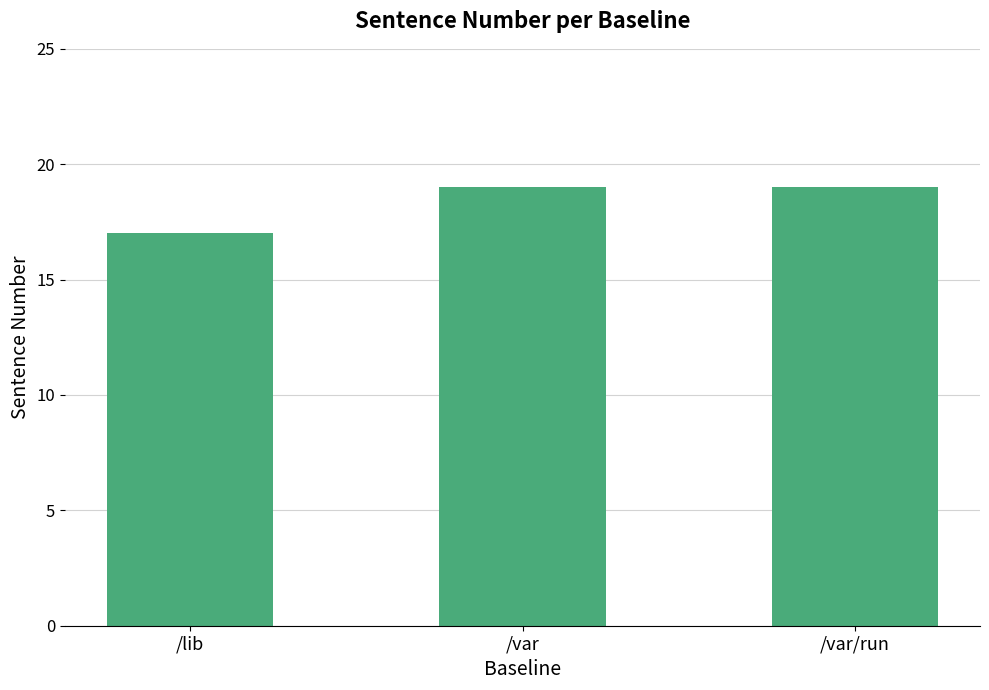

Count the number of categories in the chart.

3